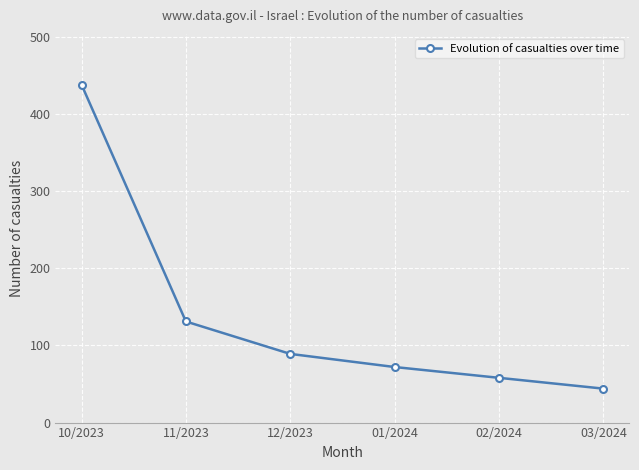

True or false: the data shows 179 at 11/2023.

False